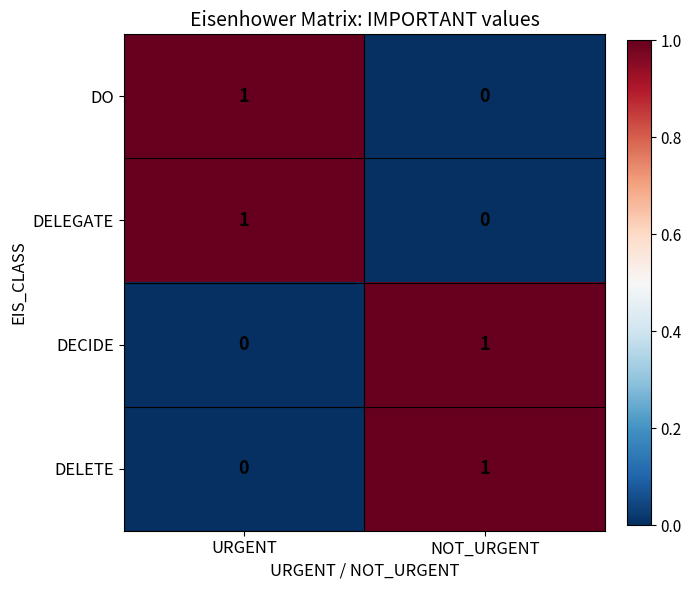

Rank the categories by DO value from lowest to highest.

NOT_URGENT, URGENT